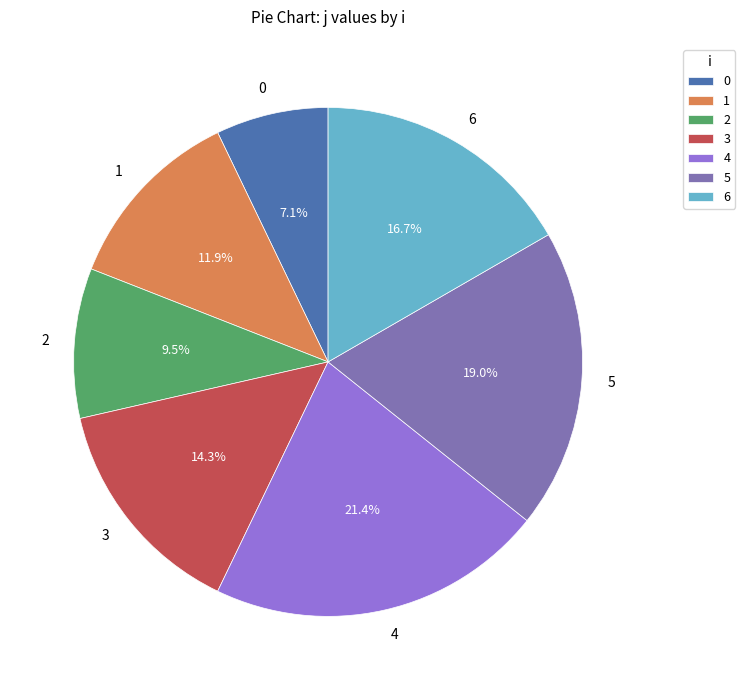

The 5 slice represents 26% of the pie. True or false?

False